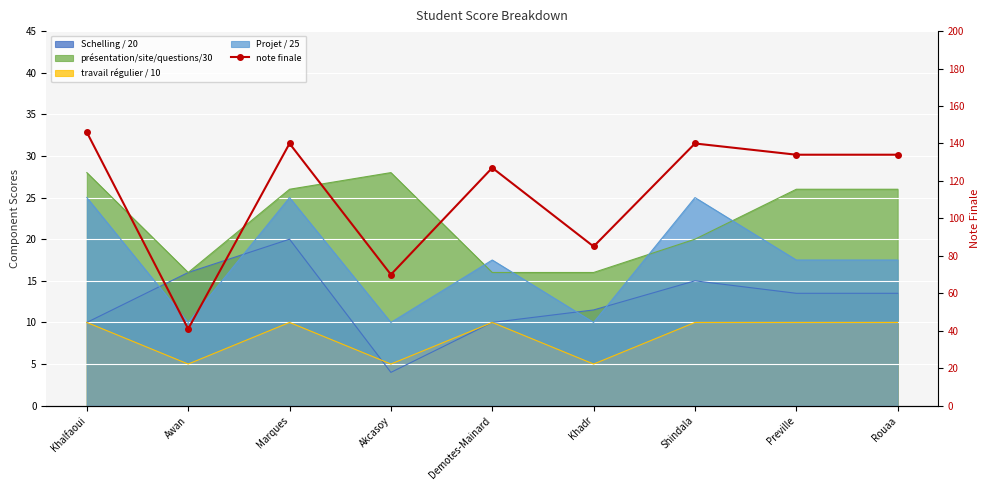

Which label corresponds to the smallest value in the chart?

Awan